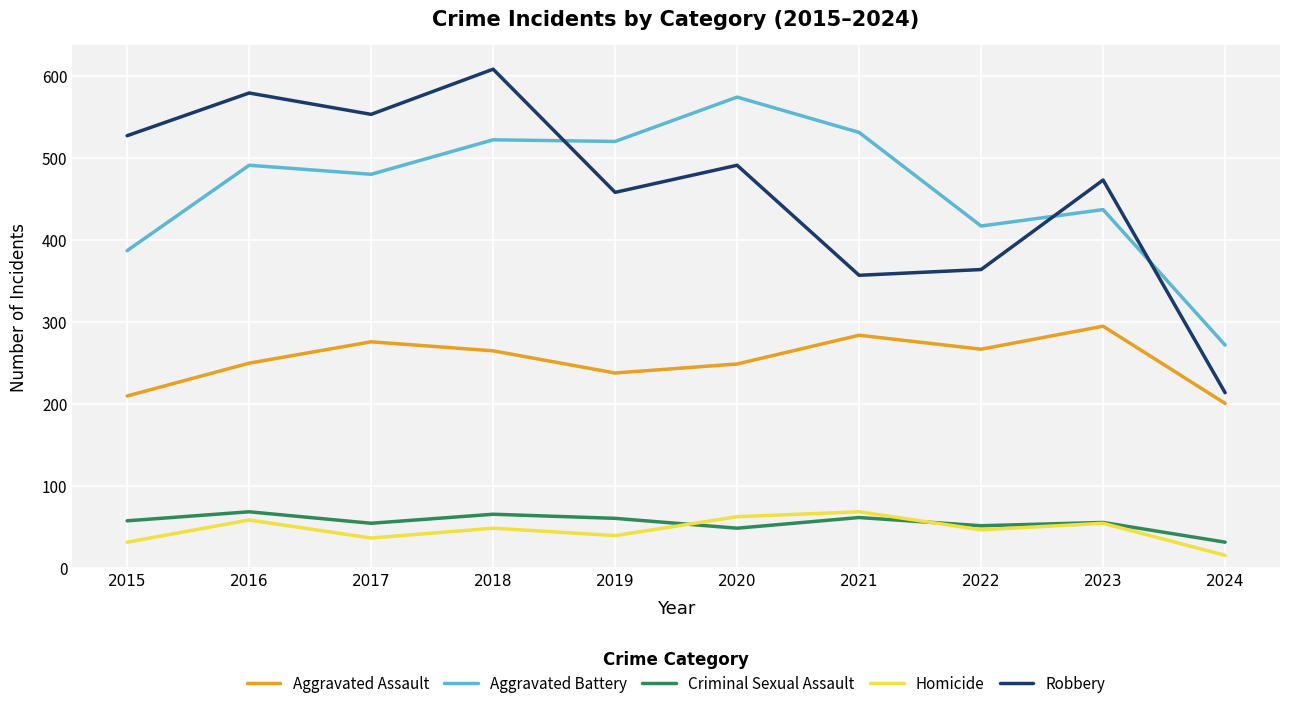

What are all the series names shown in the legend?

Aggravated Assault, Aggravated Battery, Criminal Sexual Assault, Homicide, Robbery